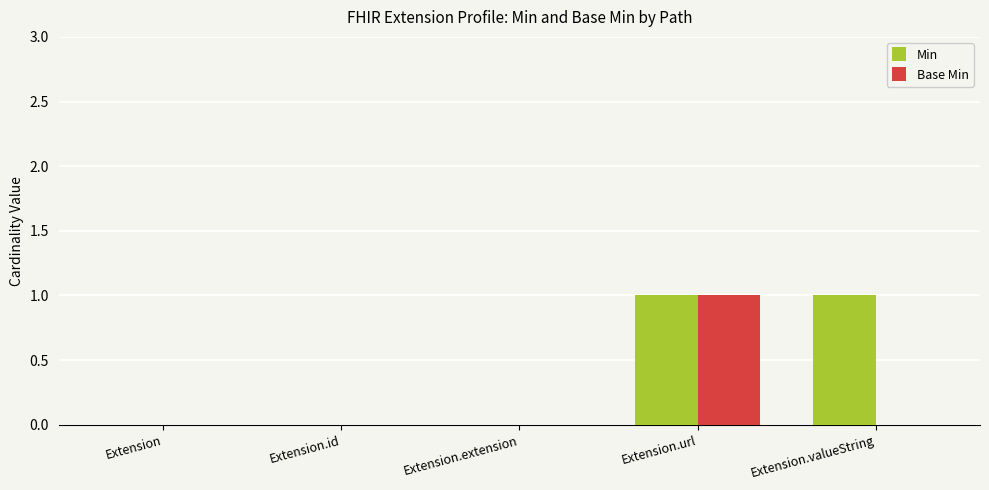

How many groups of bars are there?

5